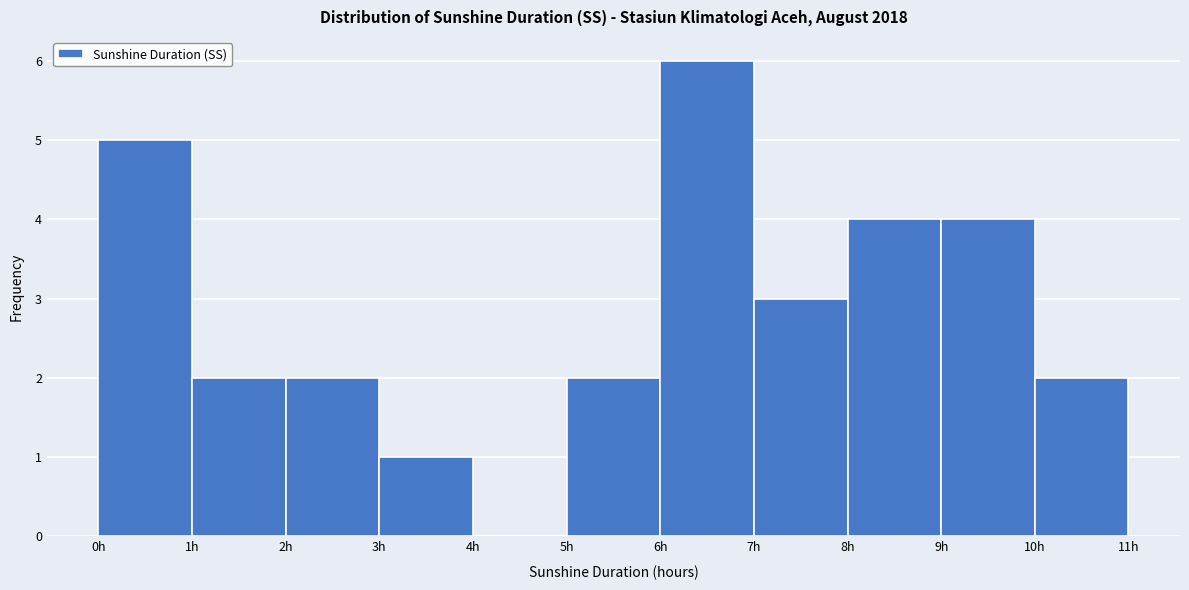

Reading left to right, transcribe this chart: for each bar, give the range it covers on the x-axis and its height. The values are not printed on the chart, so give them approximately, as read against the axis.

0 to 1: 5
1 to 2: 2
2 to 3: 2
3 to 4: 1
4 to 5: 0
5 to 6: 2
6 to 7: 6
7 to 8: 3
8 to 9: 4
9 to 10: 4
10 to 11: 2